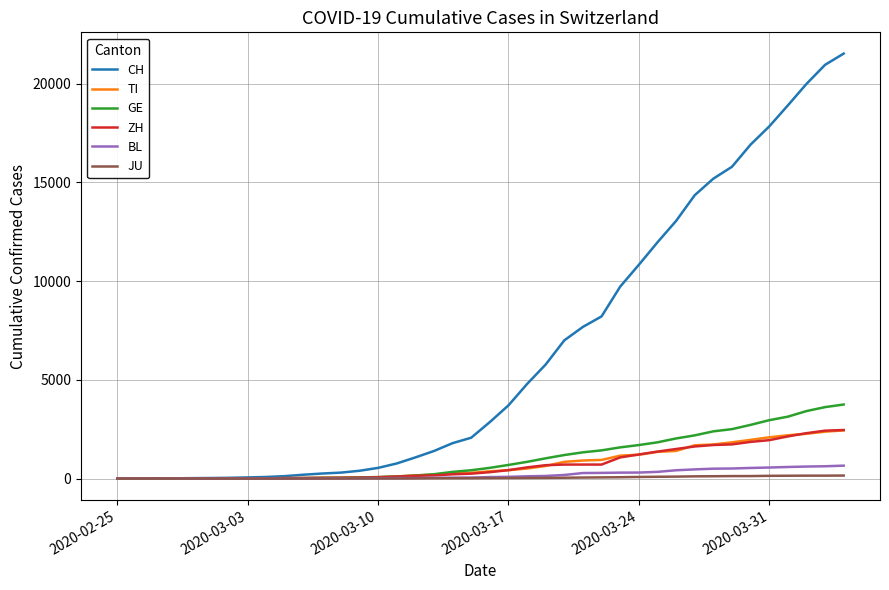

What is the maximum value shown in the chart?

21529